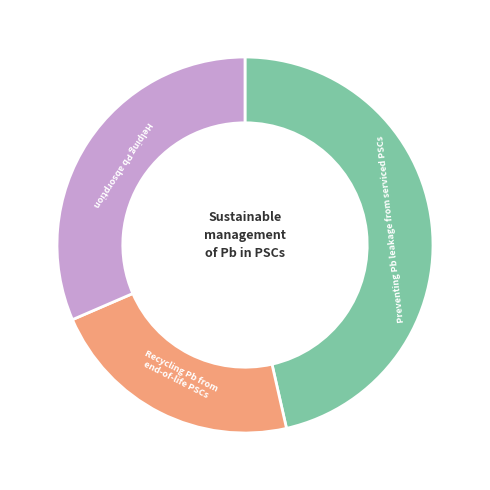

Is there any slice that represents more than half of the pie?

No